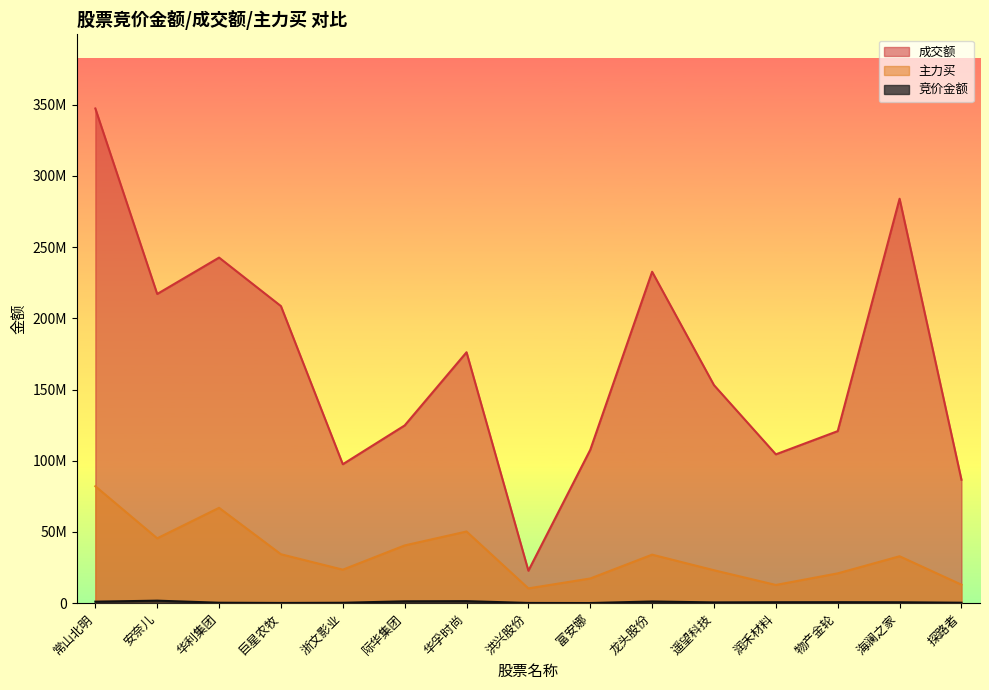

What is the greatest value displayed?

347309473